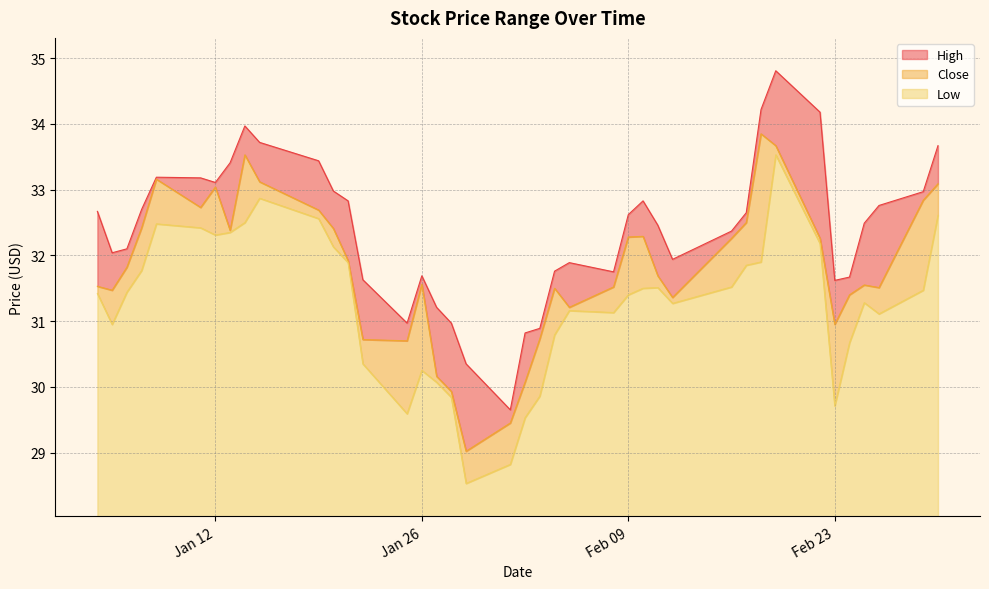

What is the maximum value for Low?

5.5